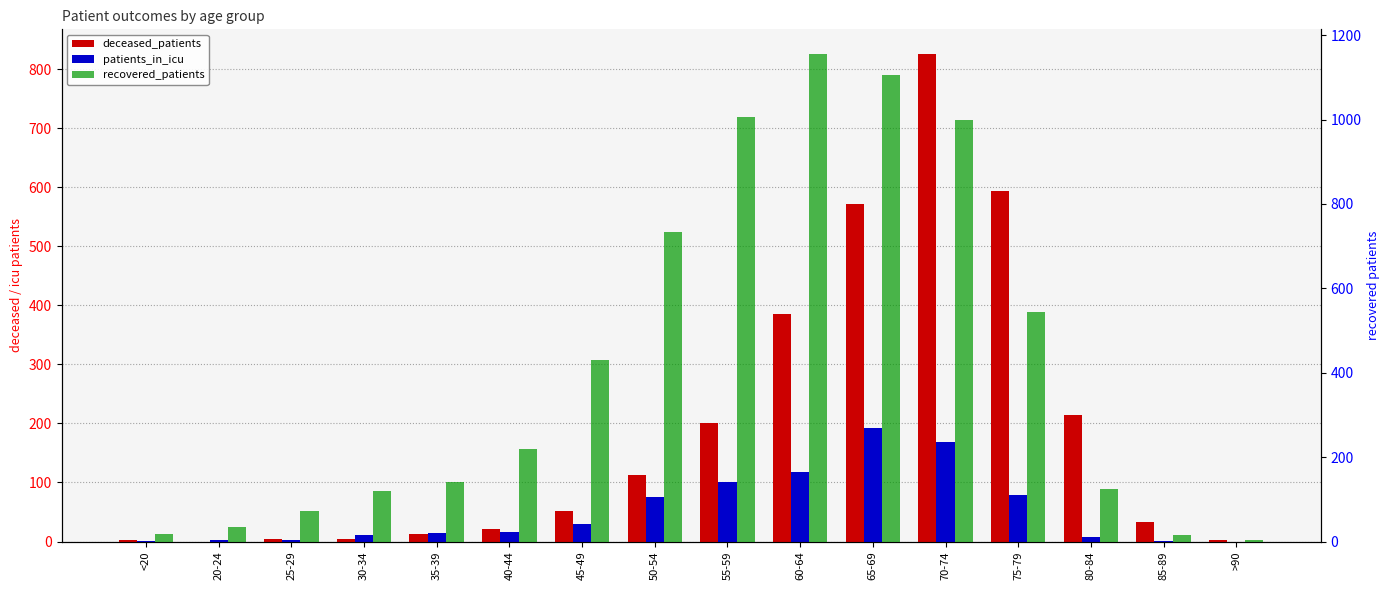

Between 50-54 and >90, which series saw the biggest shift?

recovered_patients